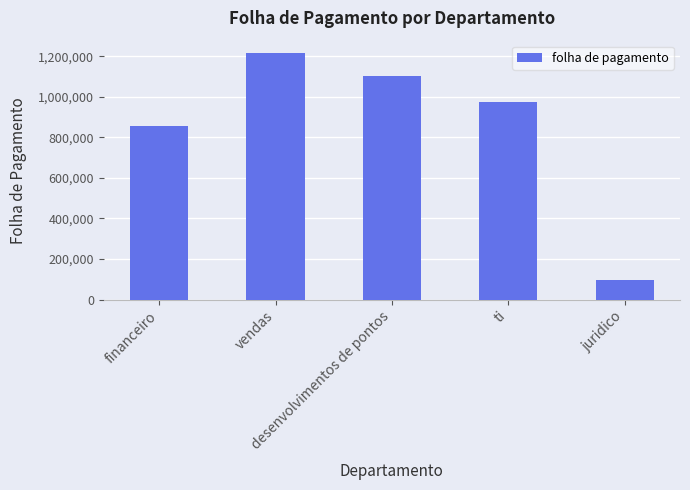

What is the label of the 5th bar from the right?

financeiro